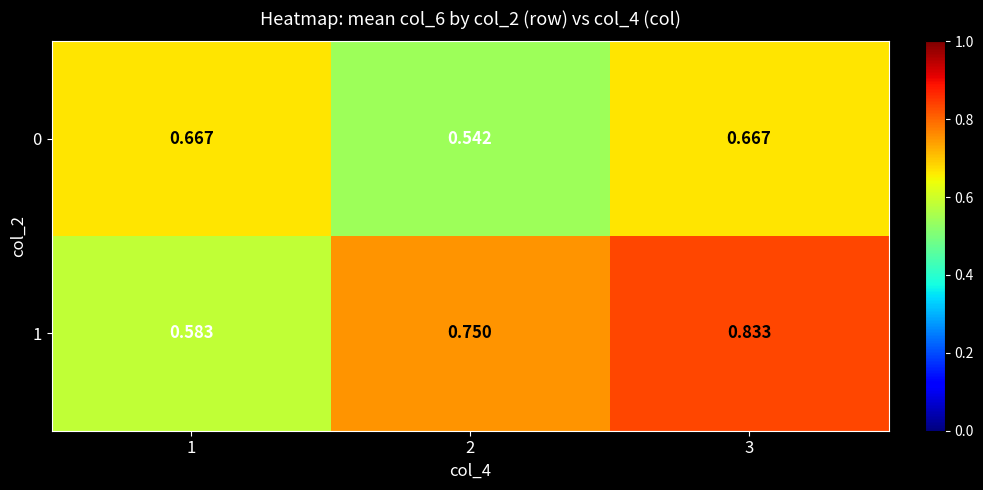

What is the difference between the highest and lowest values at 2?

0.2